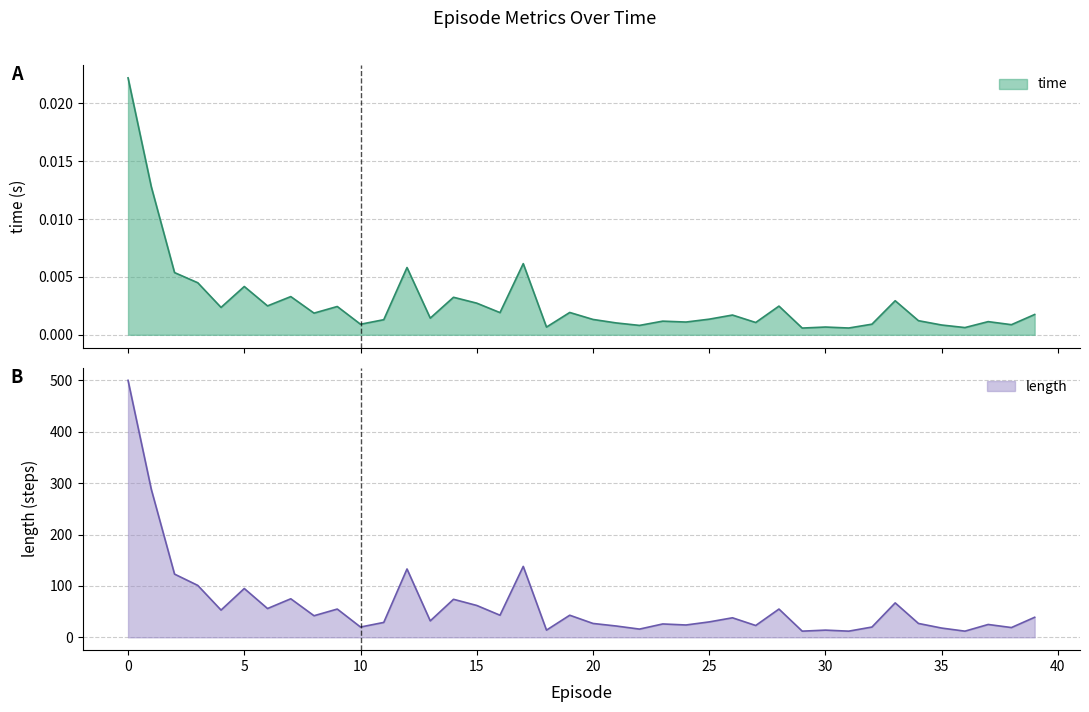

The value of length at 23 is 26.0. True or false?

True